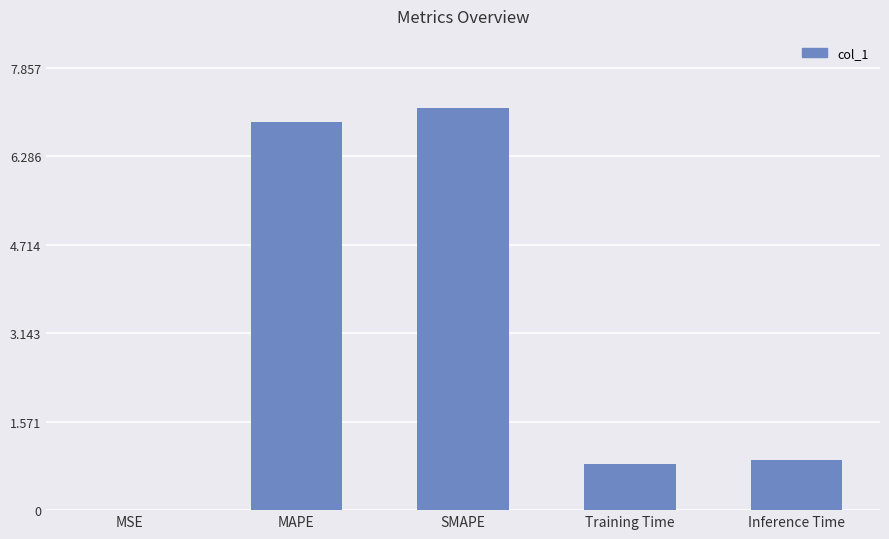

What is the change in value from MSE to SMAPE?

+7.1